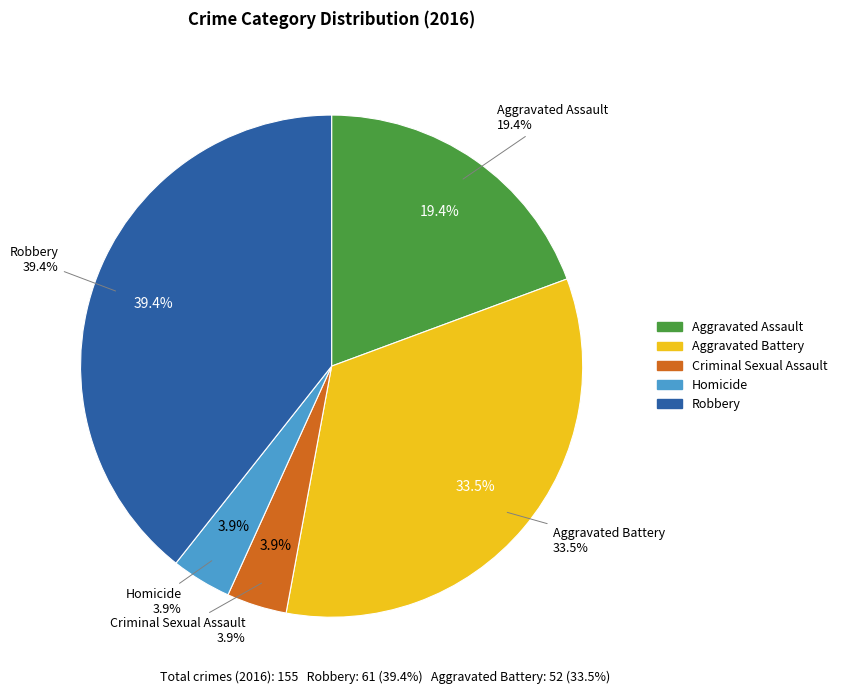

How many slices are in this pie chart?

5